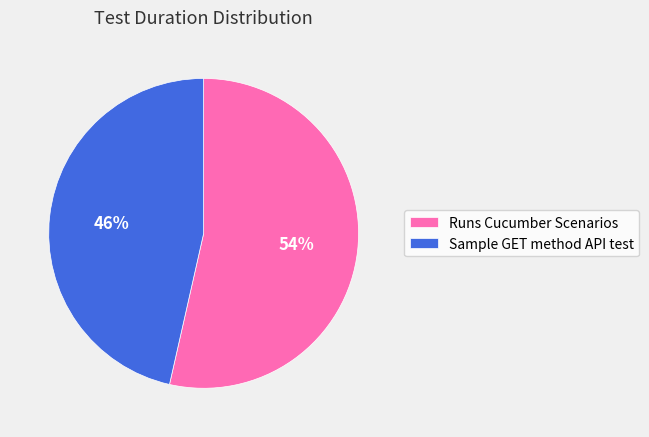

How many segments does this pie chart have?

2